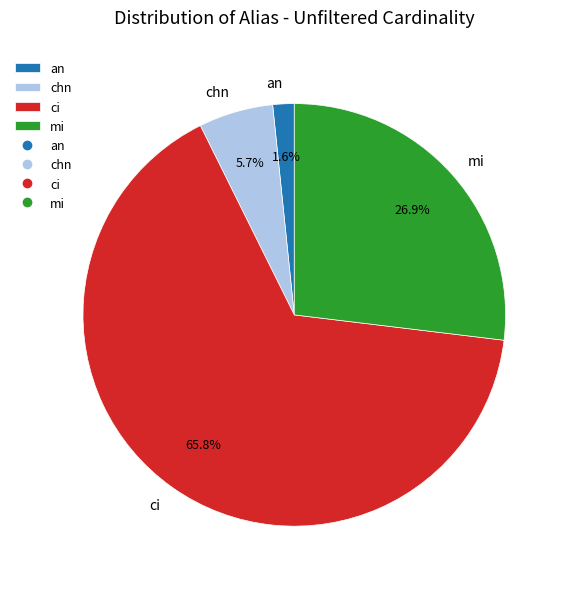

True or false: ci accounts for 66% of the total.

True